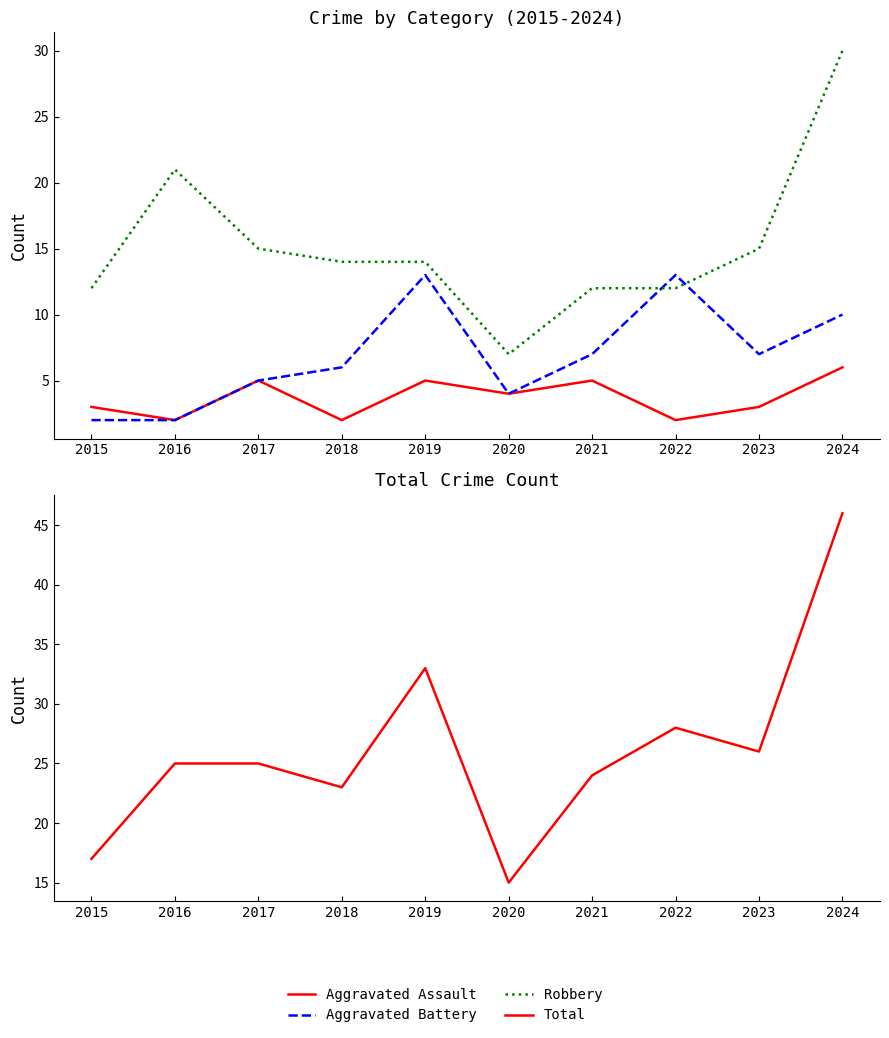

What are all the series names shown in the legend?

Aggravated Assault, Aggravated Battery, Robbery, Total